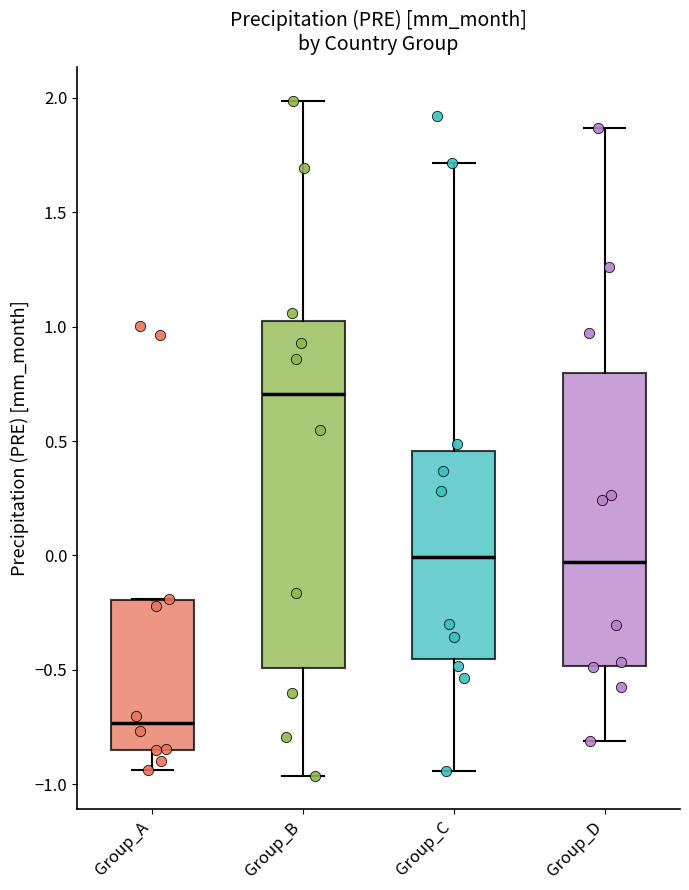

Which box's median line is the highest?

Group_B